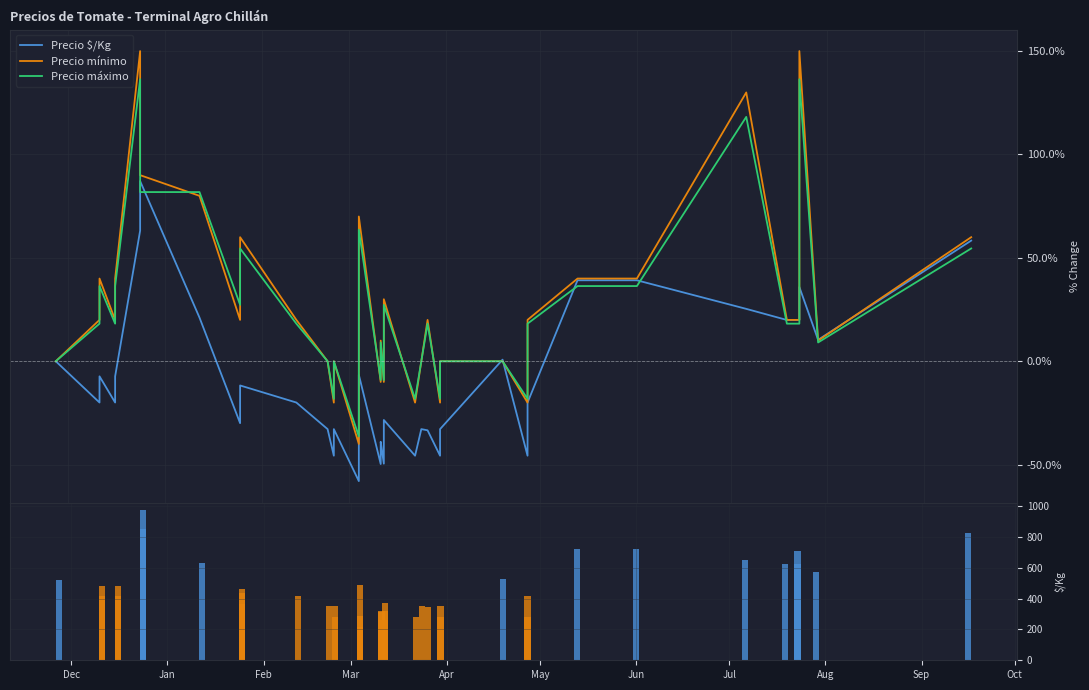

What are all the series names shown in the legend?

Precio $/Kg, Precio mínimo, Precio máximo, Precio $/Kg (vol)